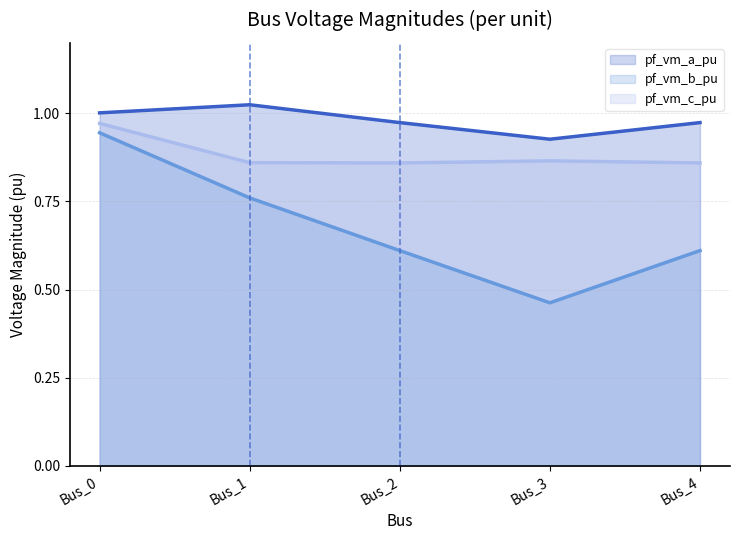

Does the chart display data point markers on the line(s)?

No